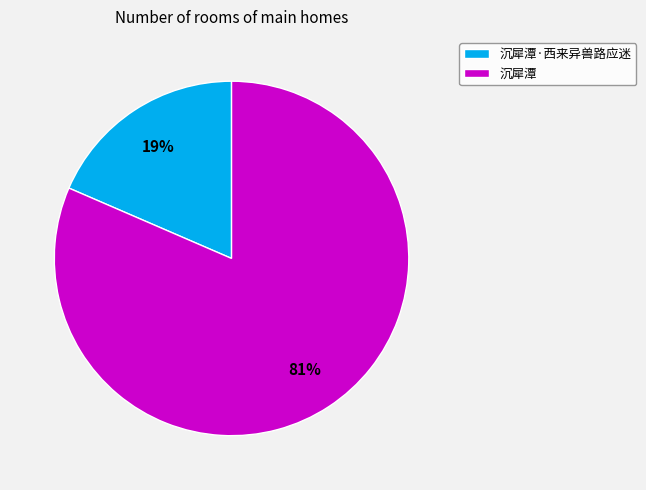

Which slice is the largest?

沉犀潭